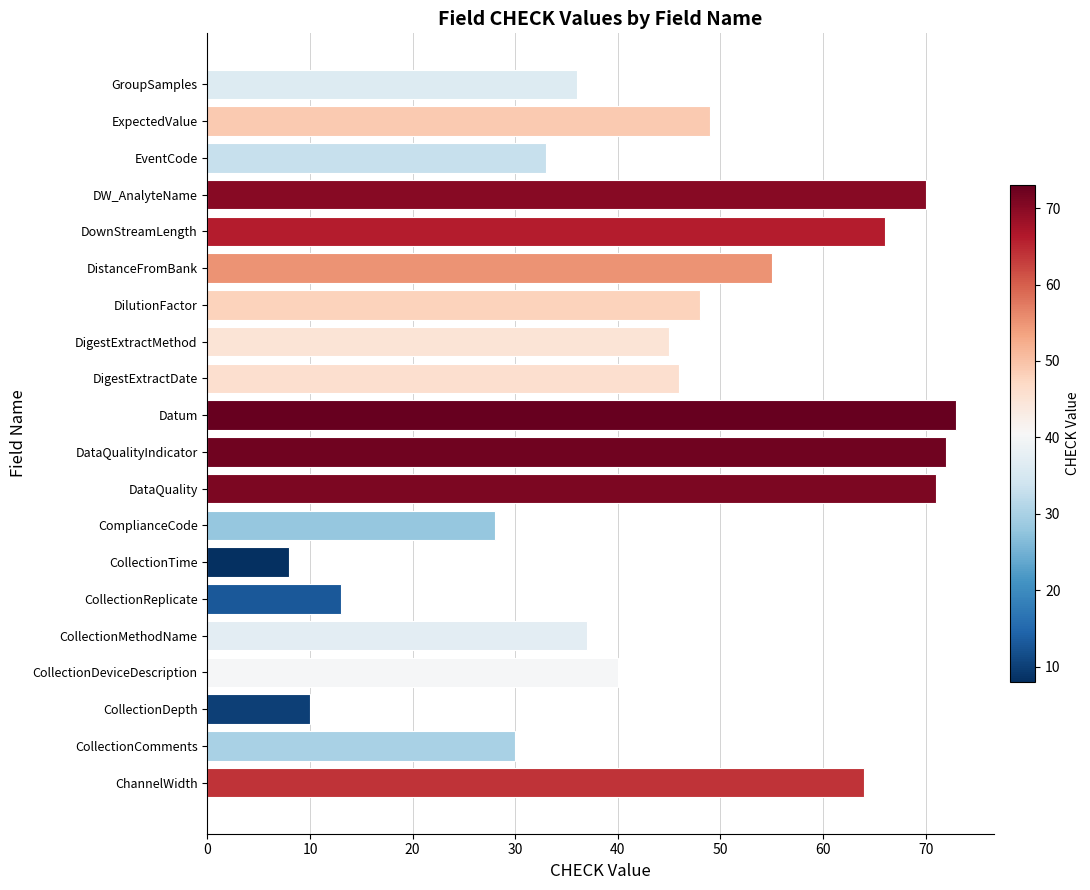

Which label corresponds to the largest value in the chart?

Datum